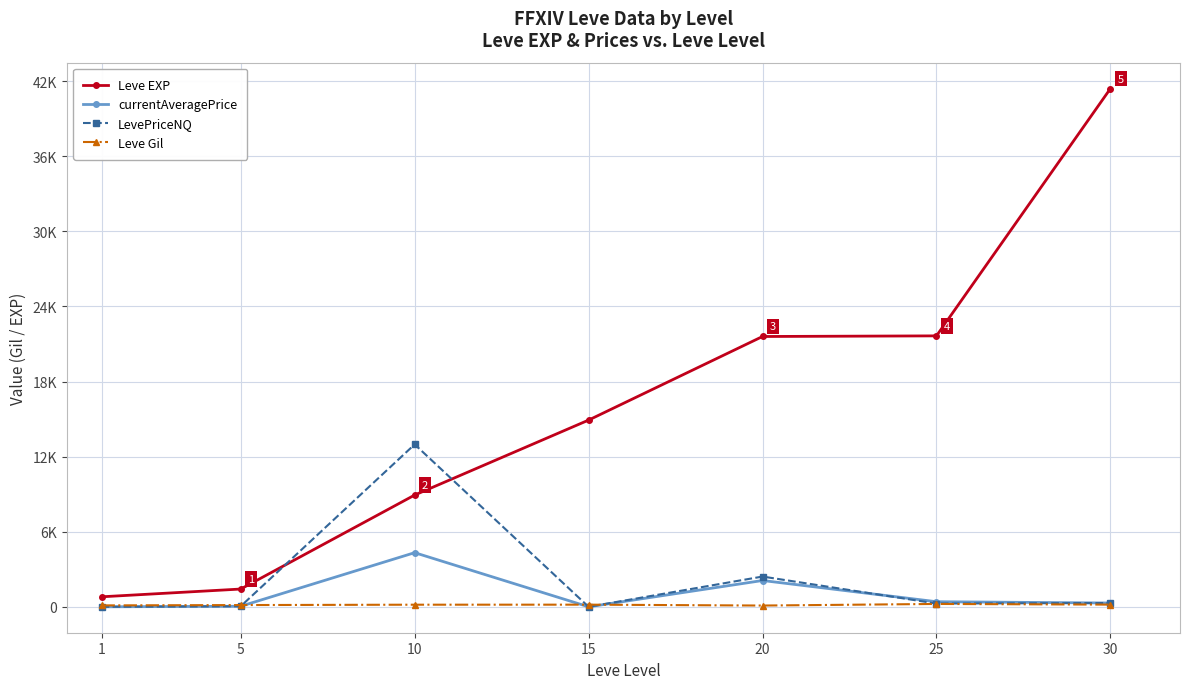

Does the chart have visible grid lines?

Yes